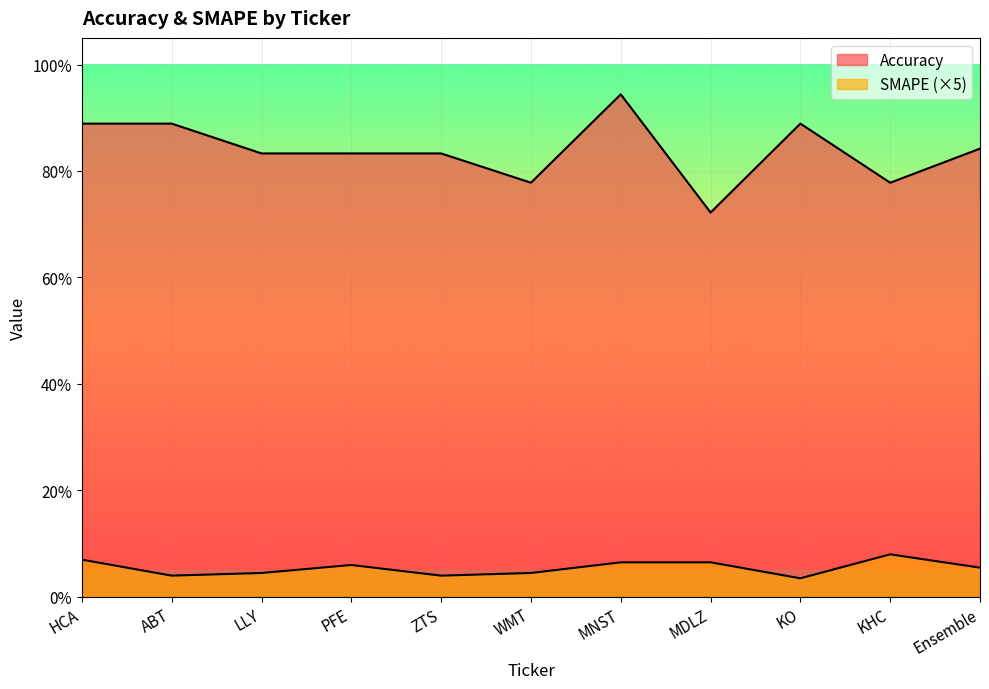

The Accuracy series shows 0.3 at LLY. True or false?

False